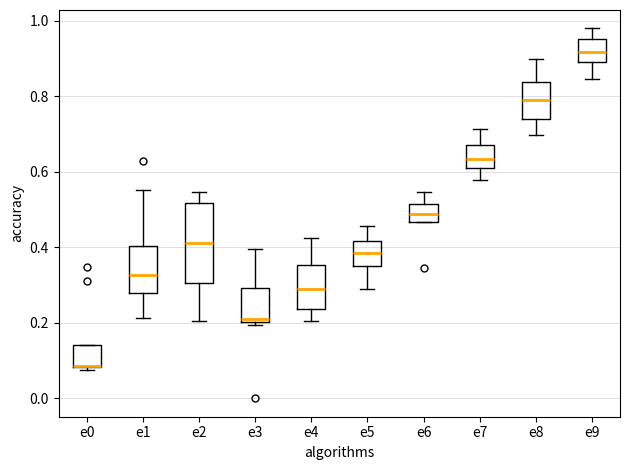

Where does the upper whisker of the box for e8 end on the y-axis? The values are not printed on the chart, so give them approximately, as read against the axis.

0.90